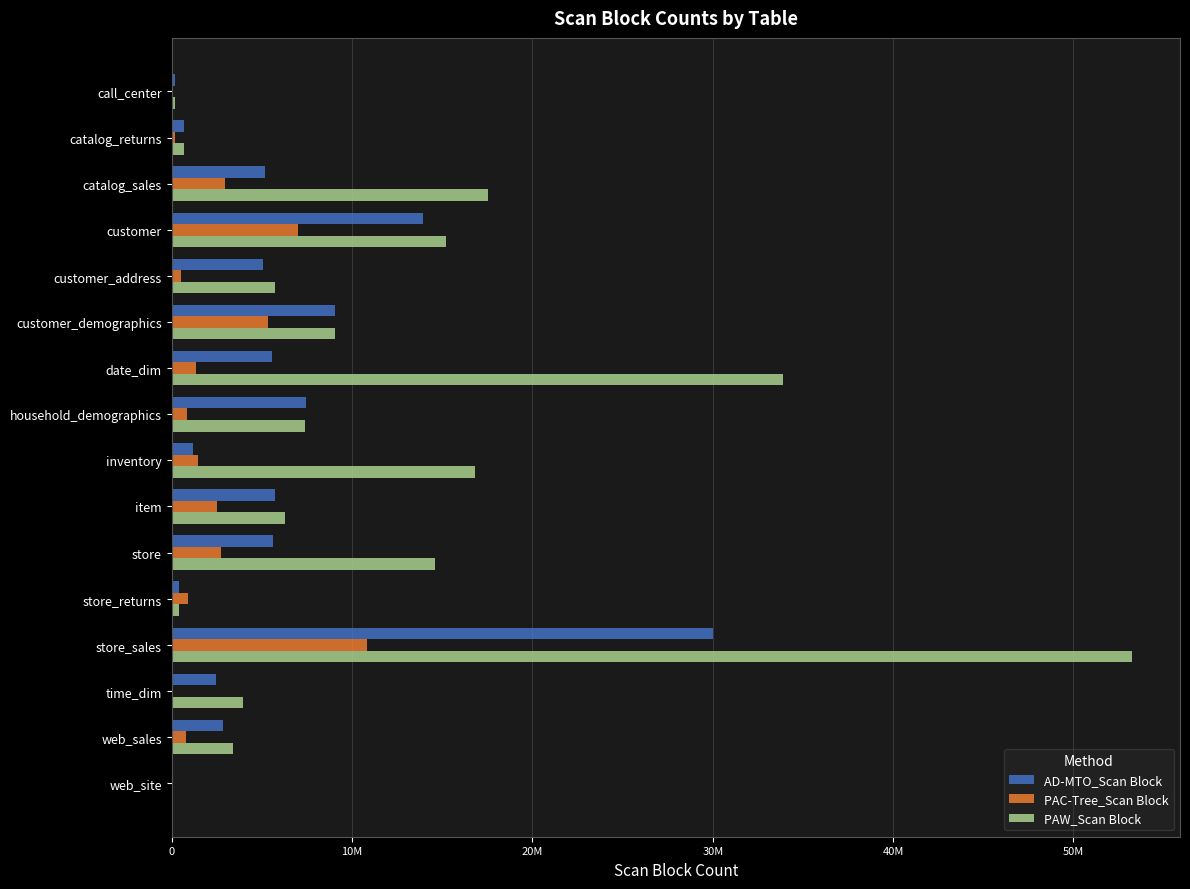

What are all the series names shown in the legend?

AD-MTO_Scan Block, PAC-Tree_Scan Block, PAW_Scan Block